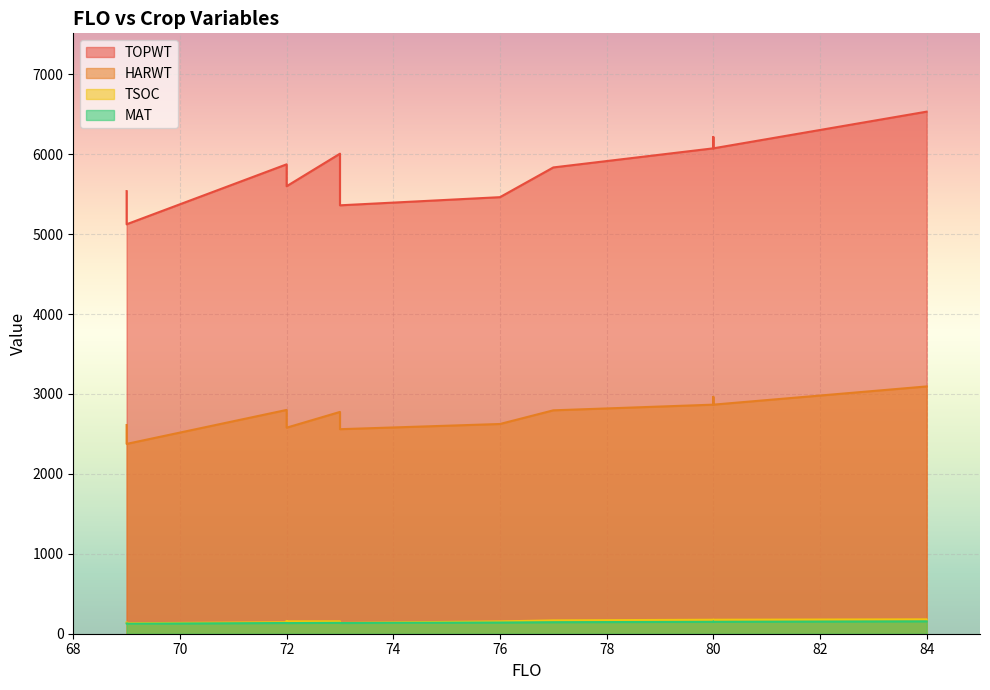

True or false: TOPWT and TSOC intersect in this chart.

False